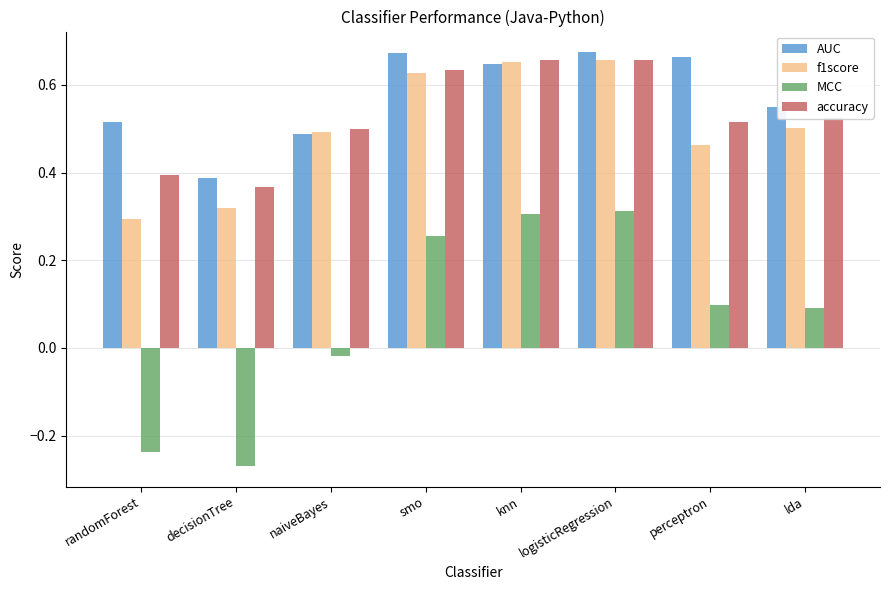

True or false: f1score has a value of 0.6 at perceptron.

False